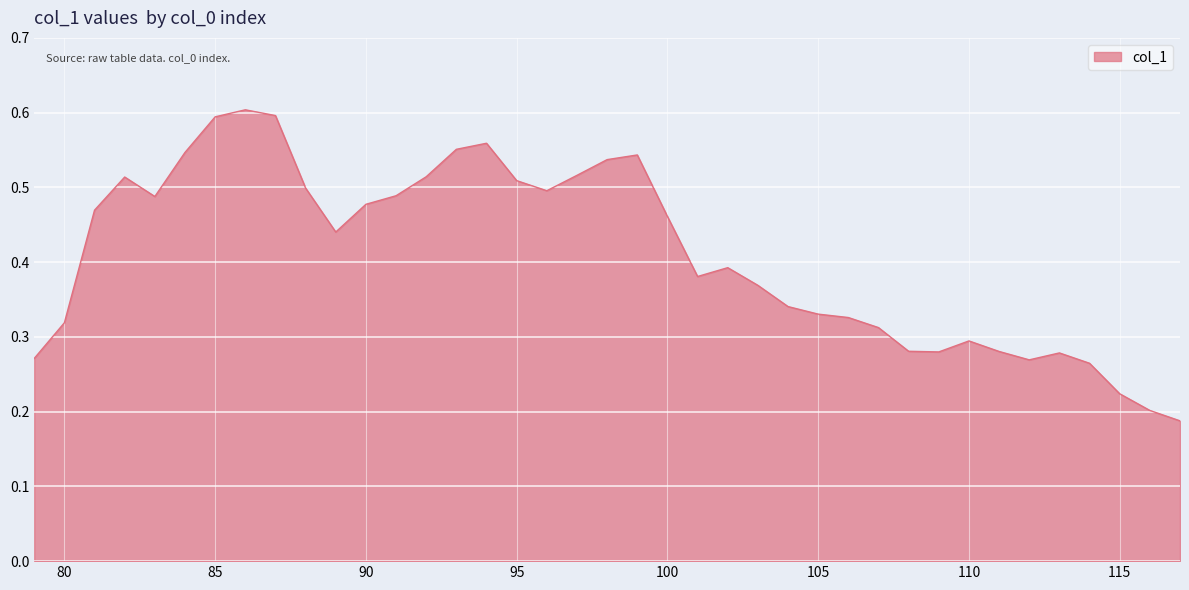

Reading left to right, list all the values displayed in this chart.

0.3	0.3	0.5	0.5	0.5	0.5	0.6	0.6	0.6	0.5	0.4	0.5	0.5	0.5	0.6	0.6	0.5	0.5	0.5	0.5	0.5	0.5	0.4	0.4	0.4	0.3	0.3	0.3	0.3	0.3	0.3	0.3	0.3	0.3	0.3	0.3	0.2	0.2	0.2